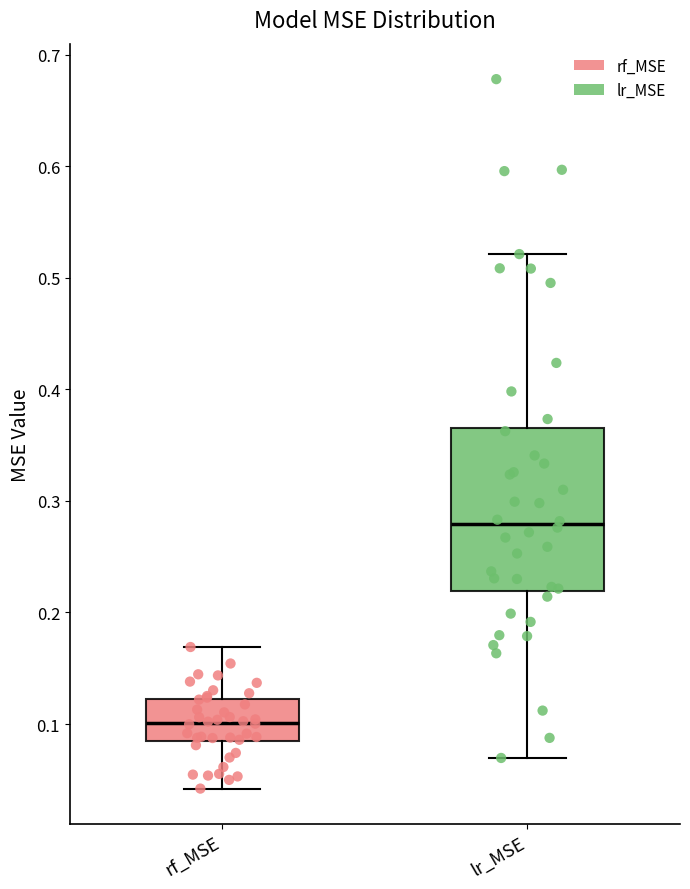

Where does the median line of the box for rf_MSE sit on the y-axis? The values are not printed on the chart, so give them approximately, as read against the axis.

0.10